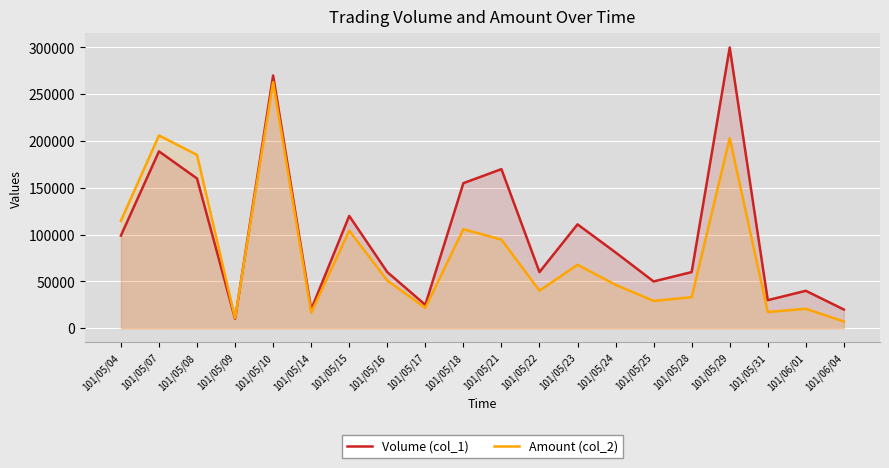

List the series in order of their peak value, highest first.

Volume (col_1), Amount (col_2)